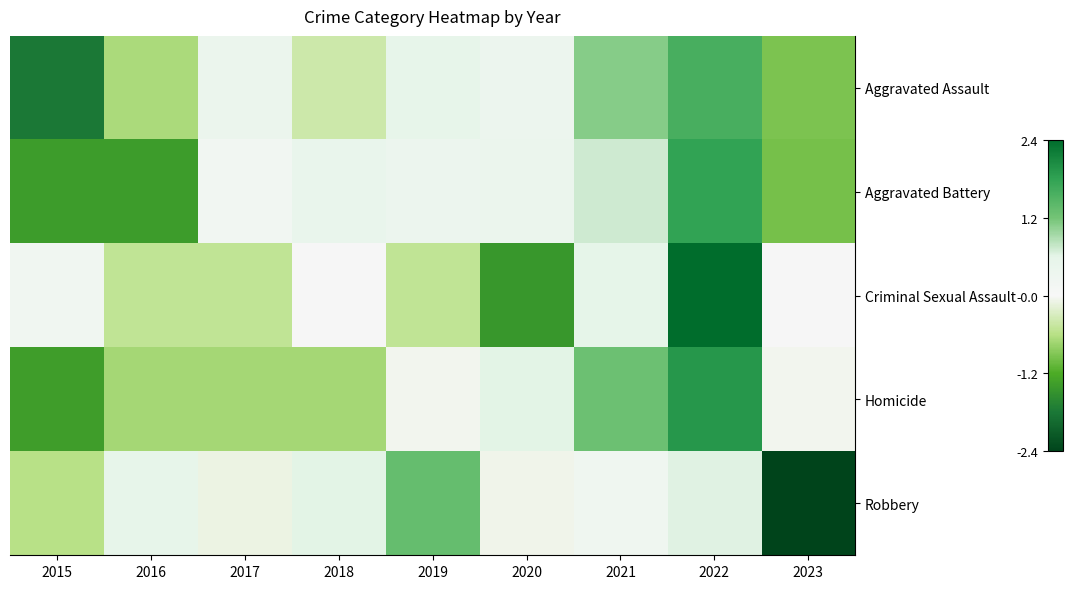

Reading left to right, what are all the values shown in this chart?

Aggravated Assault: 2015=-1.8	2016=-0.7	2017=0.4	2018=-0.4	2019=0.5	2020=0.3	2021=1.1	2022=1.6	2023=-1.0
Aggravated Battery: 2015=-1.4	2016=-1.4	2017=0.2	2018=0.4	2019=0.3	2020=0.4	2021=0.7	2022=1.8	2023=-1.0
Criminal Sexual Assault: 2015=0.2	2016=-0.5	2017=-0.5	2018=0.0	2019=-0.5	2020=-1.5	2021=0.5	2022=2.4	2023=0.0
Homicide: 2015=-1.4	2016=-0.7	2017=-0.7	2018=-0.7	2019=-0.1	2020=0.6	2021=1.2	2022=1.9	2023=-0.1
Robbery: 2015=-0.6	2016=0.5	2017=-0.1	2018=0.6	2019=1.3	2020=-0.1	2021=0.2	2022=0.6	2023=-2.4